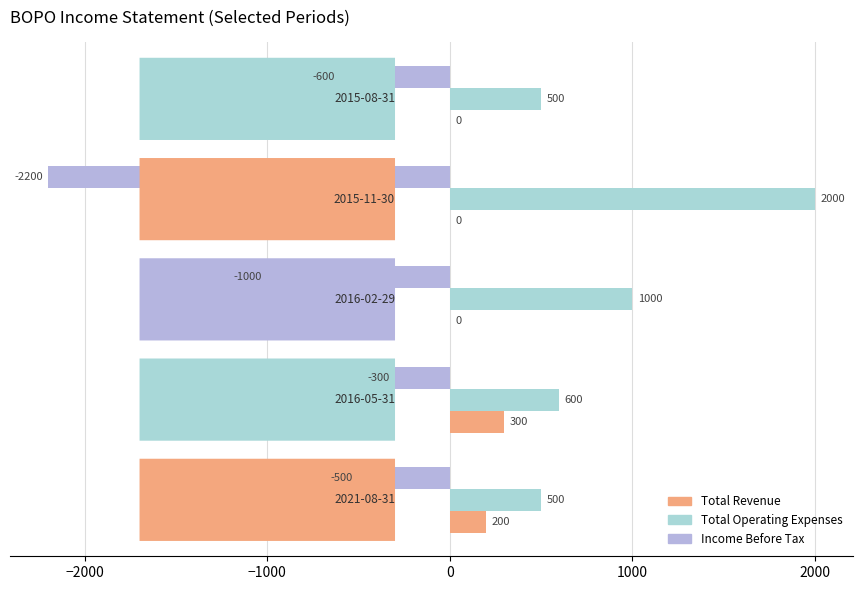

How many categories are shown in the chart?

5